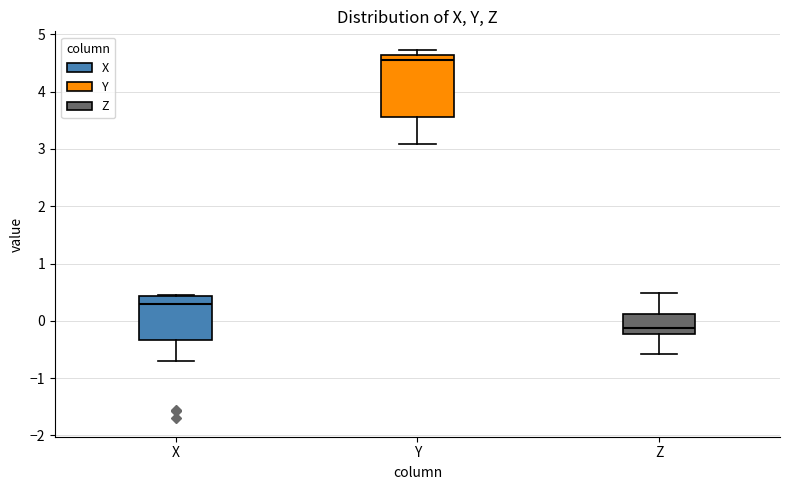

Which box is the tallest, from its lower edge to its upper edge?

Y